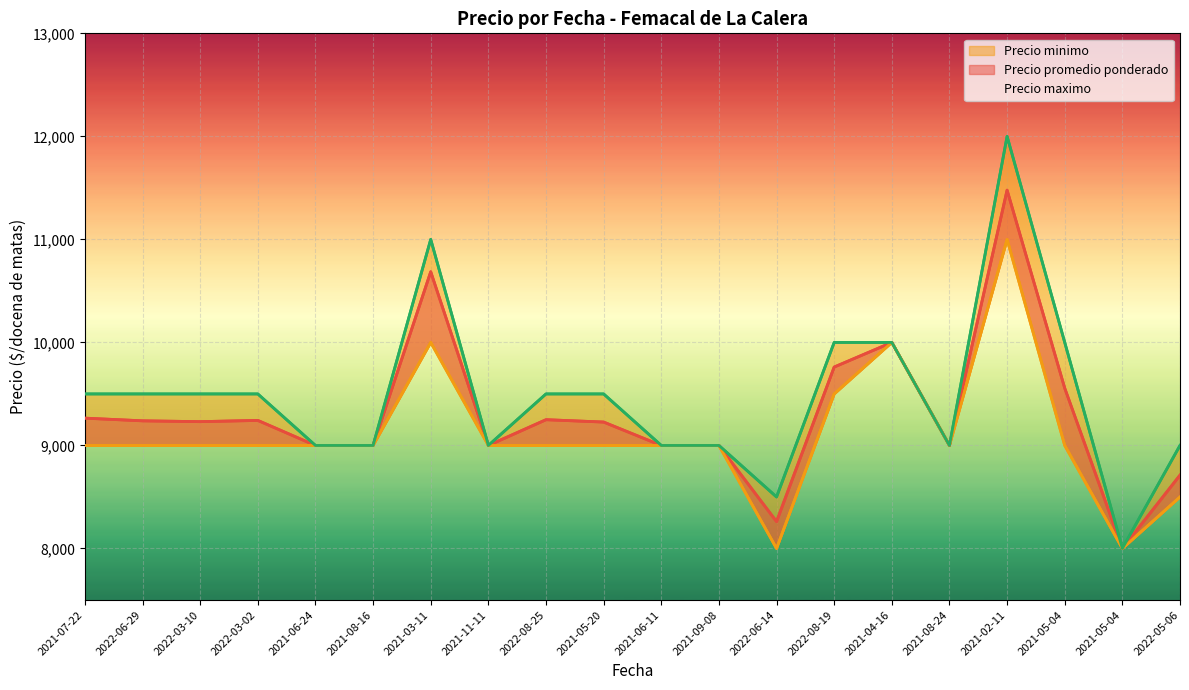

True or false: Precio minimo and Precio maximo intersect in this chart.

False